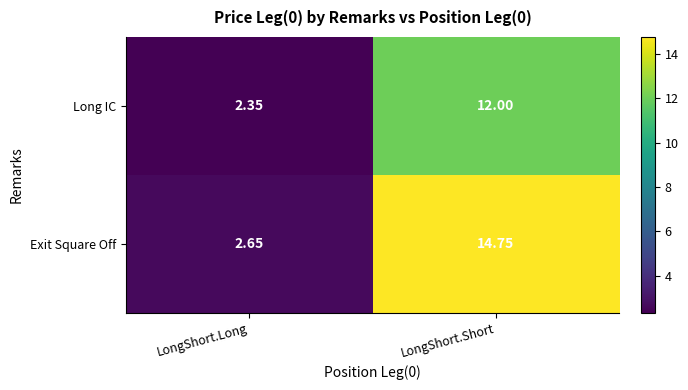

How many categories are shown in the chart?

2